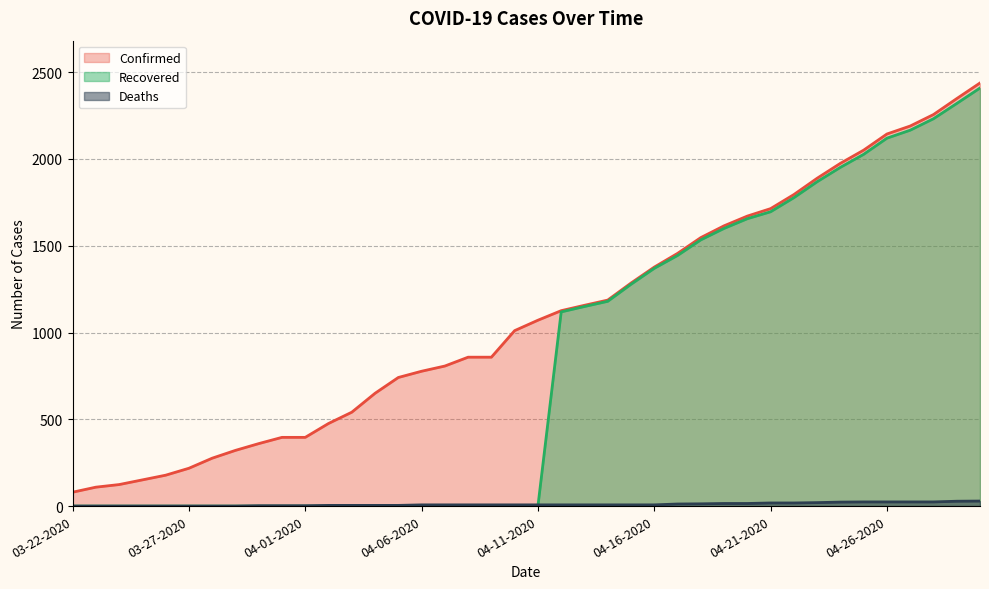

True or false: Confirmed and Deaths intersect in this chart.

False